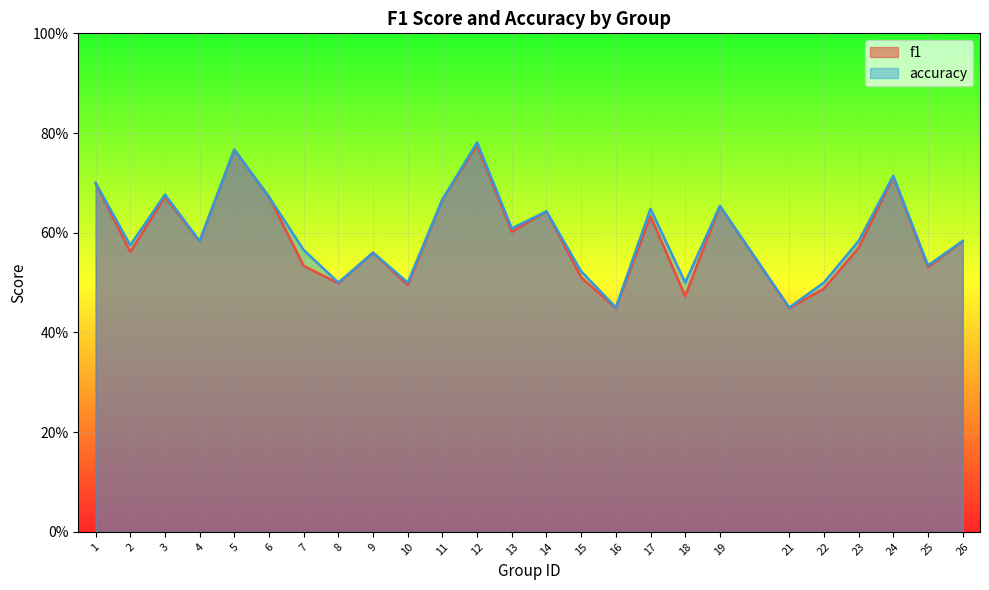

Reading left to right, transcribe all the data shown in this chart.

f1: 1=0.7	2=0.6	3=0.7	4=0.6	5=0.8	6=0.7	7=0.5	8=0.5	9=0.6	10=0.5	11=0.7	12=0.8	13=0.6	14=0.6	15=0.5	16=0.4	17=0.6	18=0.5	19=0.7	21=0.4	22=0.5	23=0.6	24=0.7	25=0.5	26=0.6
accuracy: 1=0.7	2=0.6	3=0.7	4=0.6	5=0.8	6=0.7	7=0.6	8=0.5	9=0.6	10=0.5	11=0.7	12=0.8	13=0.6	14=0.6	15=0.5	16=0.5	17=0.6	18=0.5	19=0.7	21=0.5	22=0.5	23=0.6	24=0.7	25=0.5	26=0.6